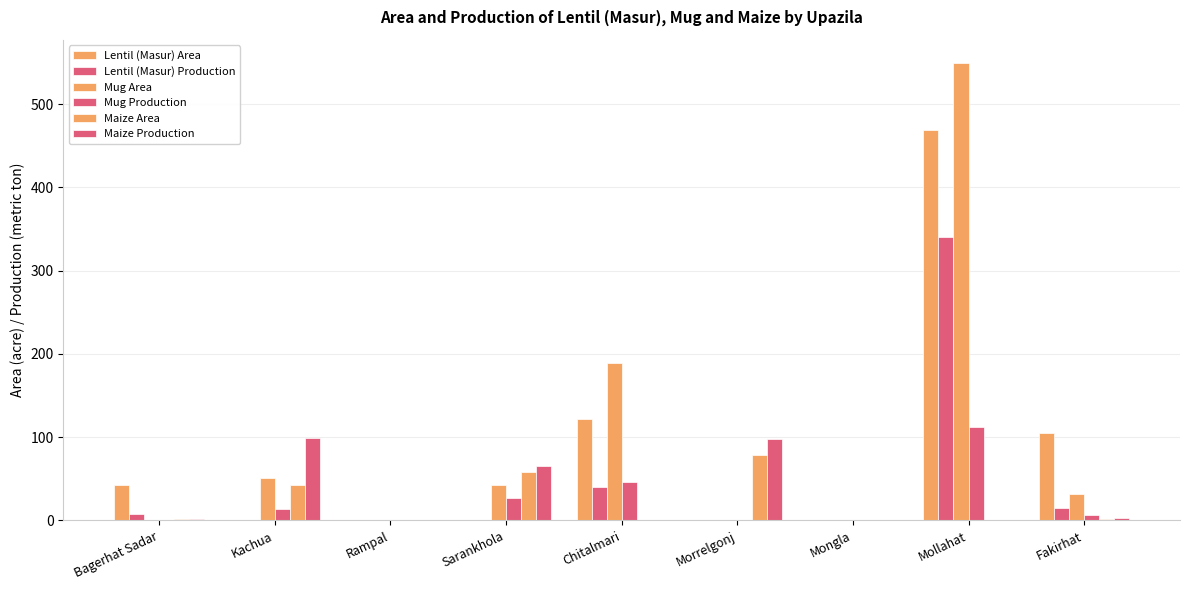

Are the bars horizontal?

No